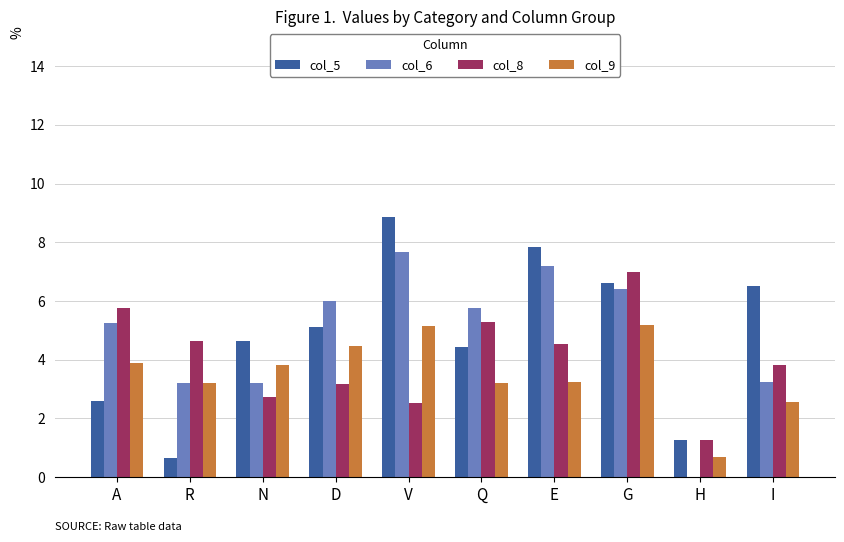

Which series changed the most between D and Q?

col_8